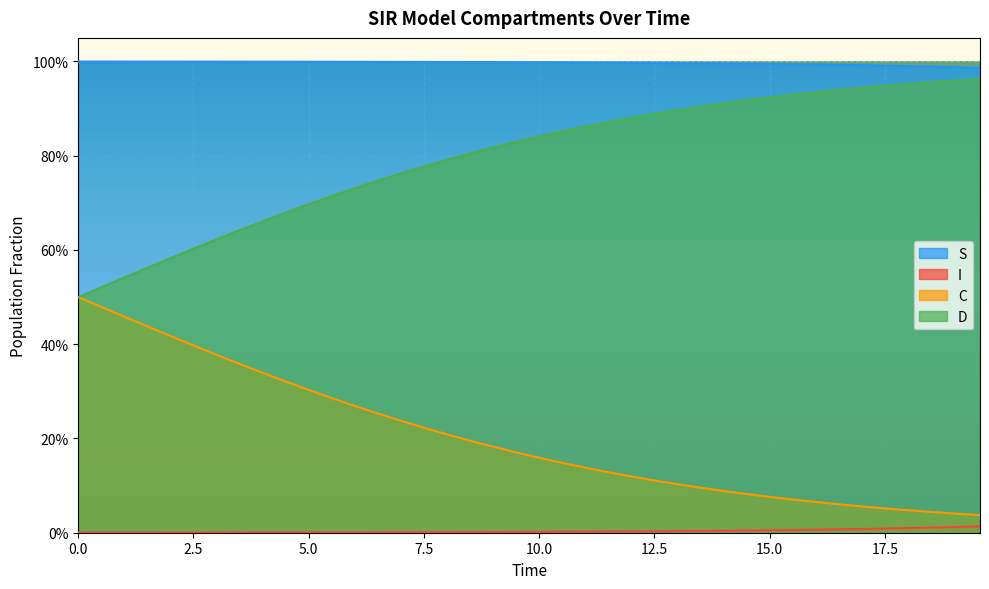

List the series in order of their peak value, lowest first.

I, C, D, S